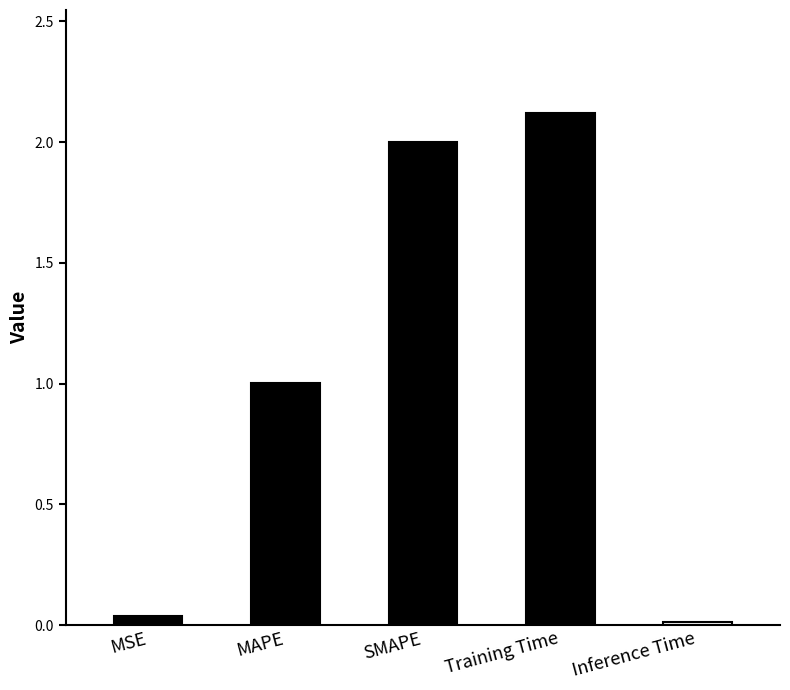

Which category has the highest value across all series?

Training Time